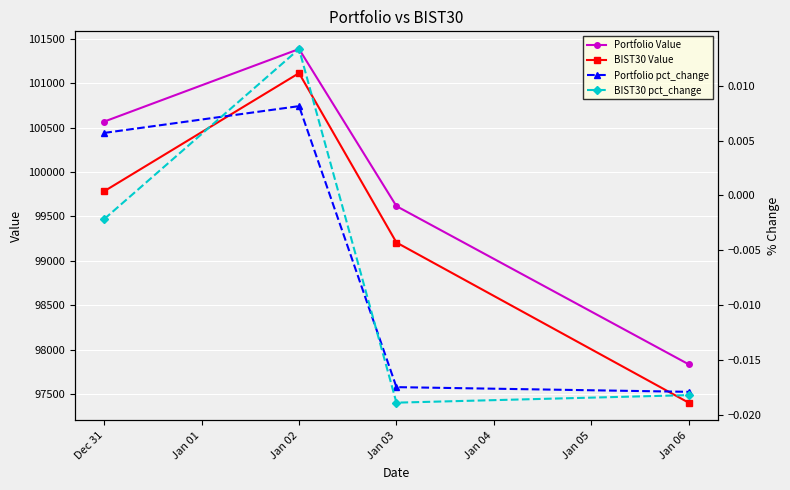

How many values in BIST30 pct_change are above zero?

1